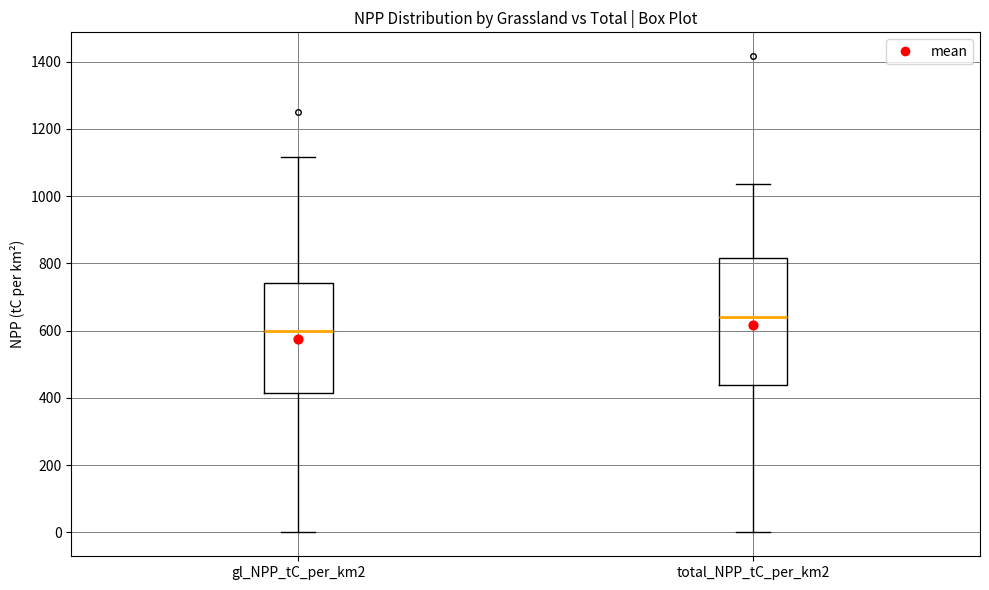

Which box's median line is the highest?

total_NPP_tC_per_km2